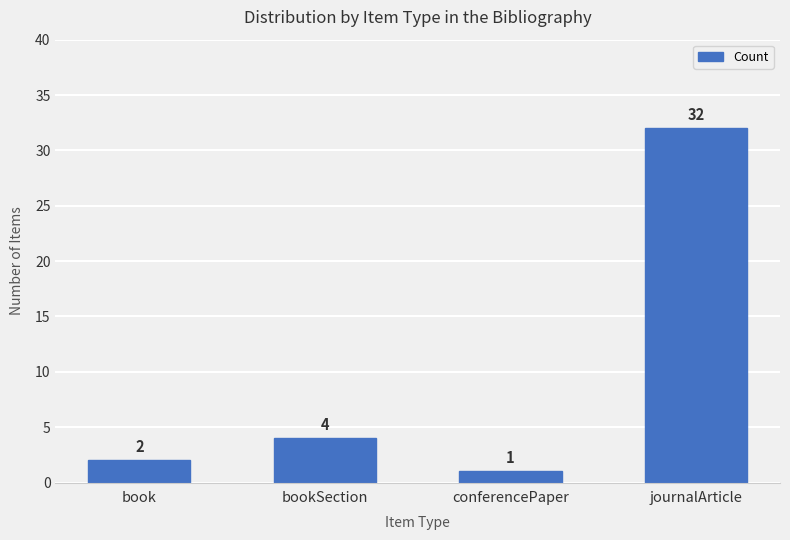

True or false: the data shows 4 at book.

False